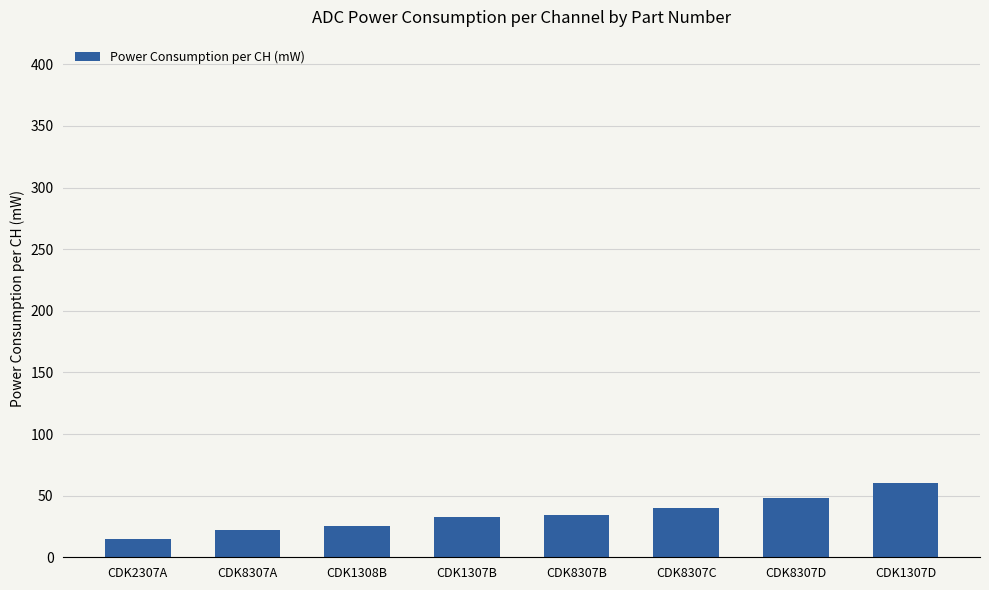

What is the difference between the values at CDK8307D and CDK1307D?

12